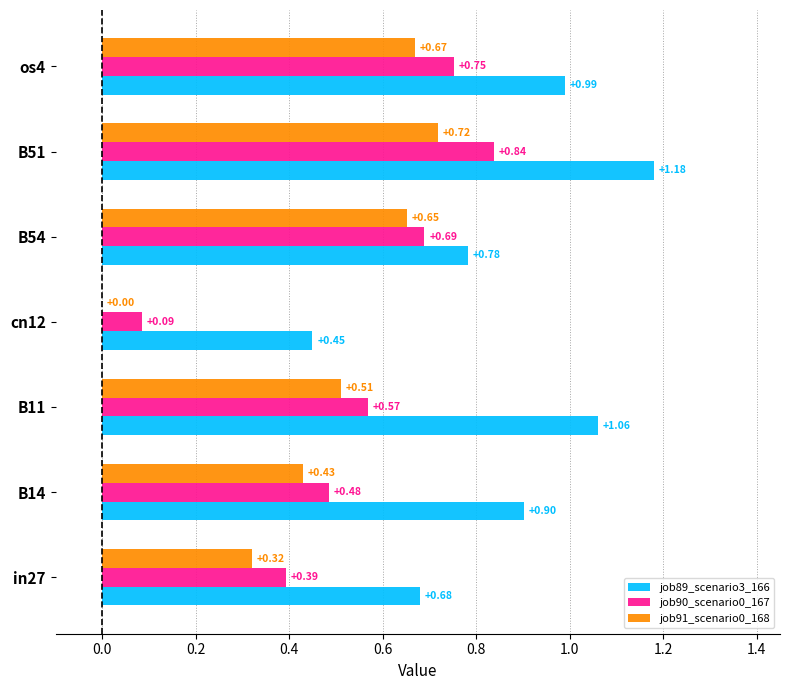

Between cn12 and B54, which series saw the biggest shift?

job91_scenario0_168